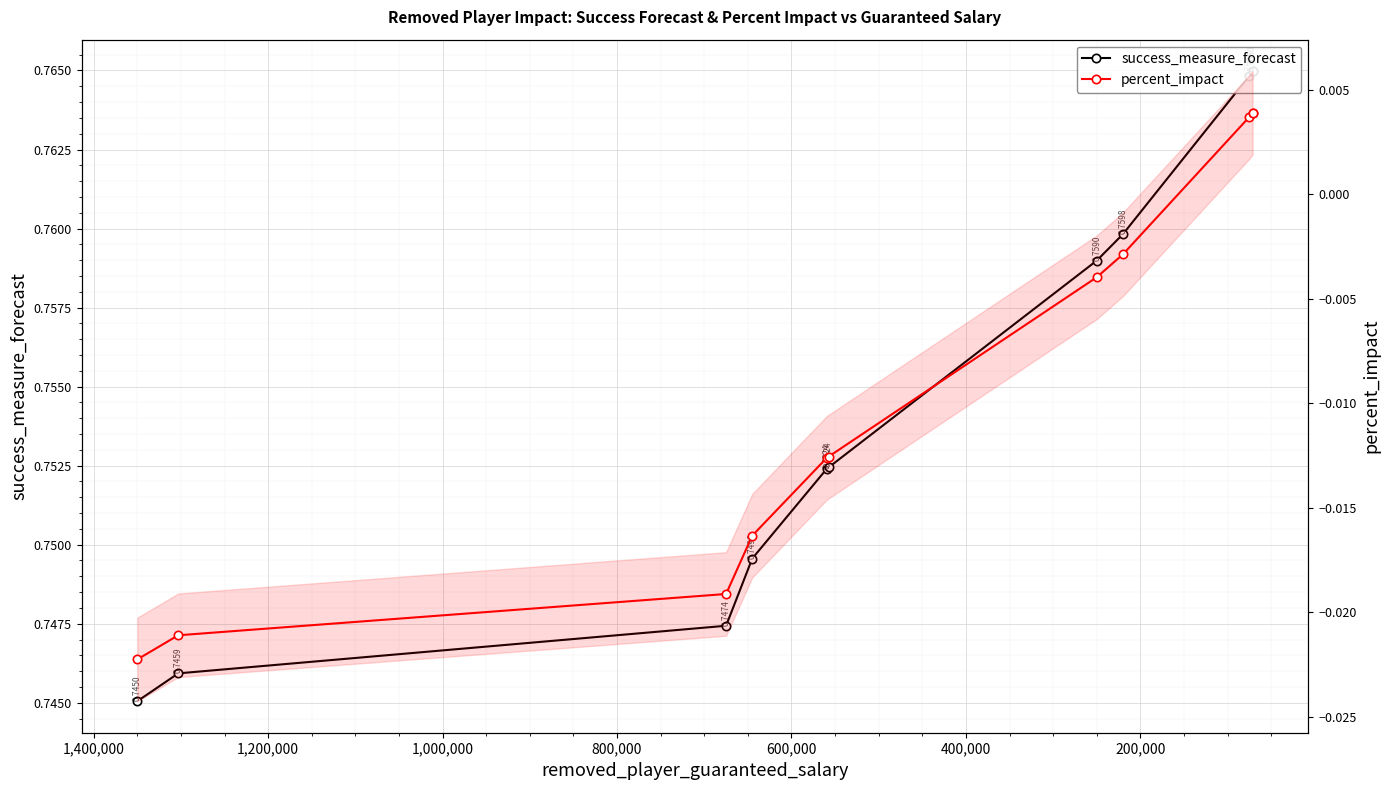

Which series has the largest total across all categories?

success_measure_forecast